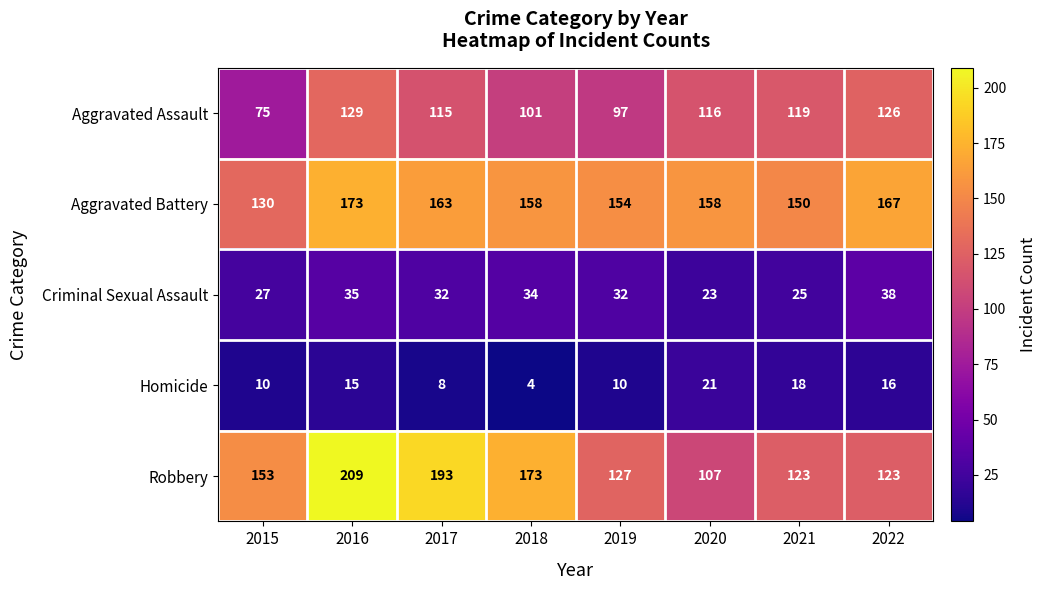

What is the minimum value shown in the chart?

4